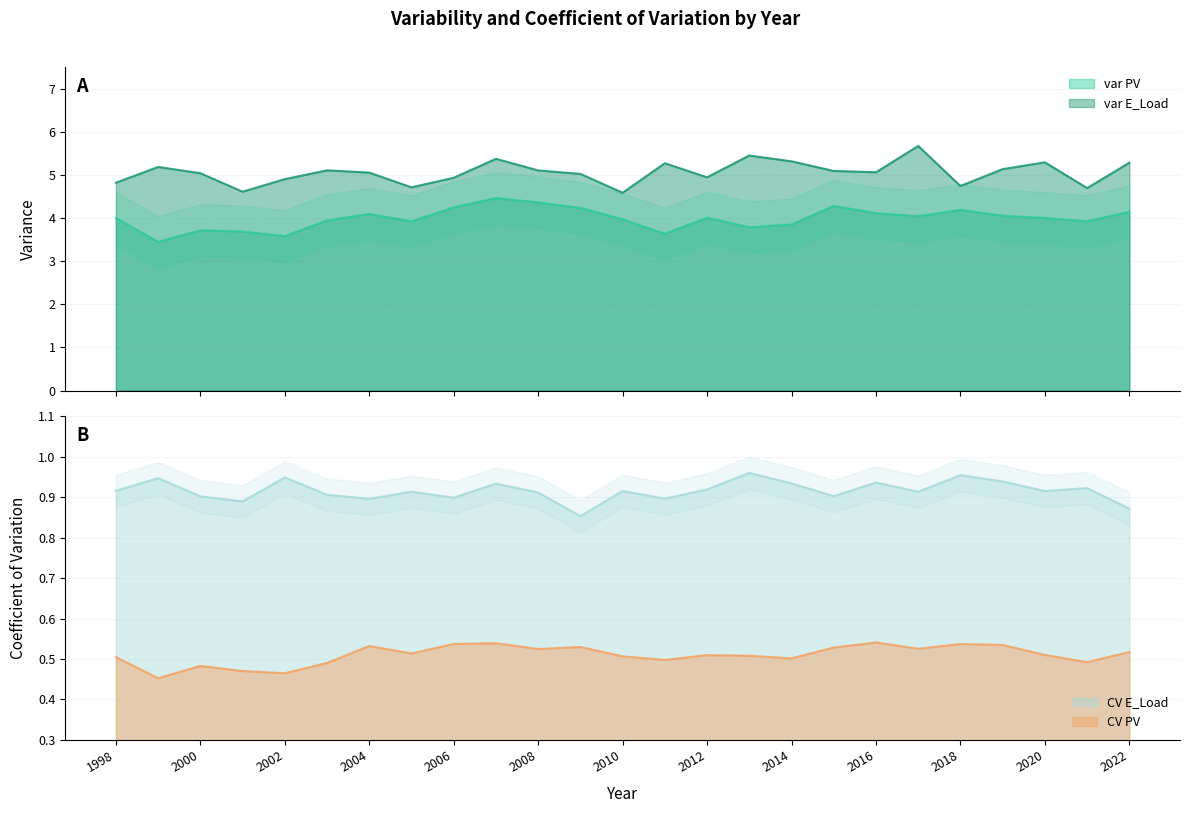

Count the CV E_Load values in the range 0 to 1.

25